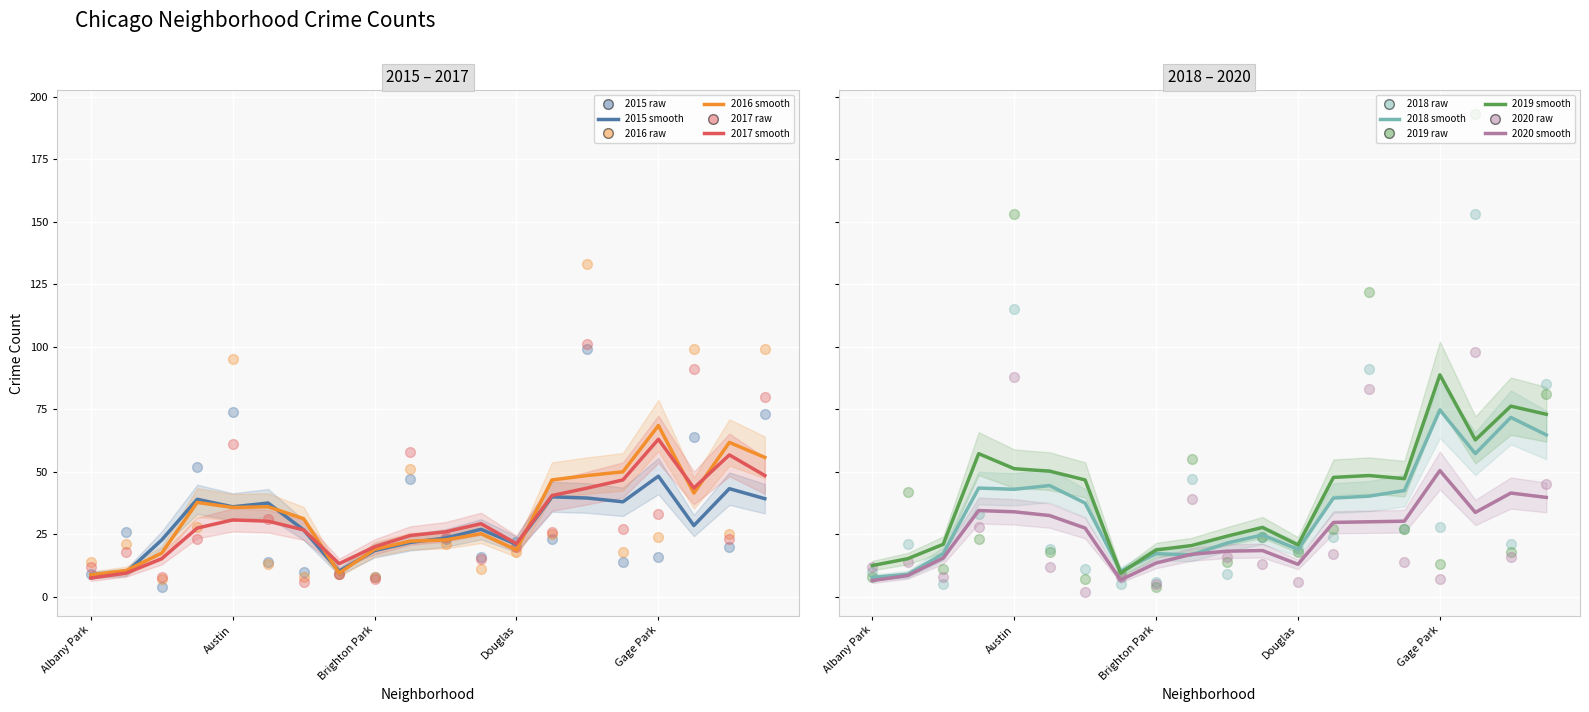

What are all the series names shown in the legend?

2015, 2016, 2017, 2018, 2019, 2020